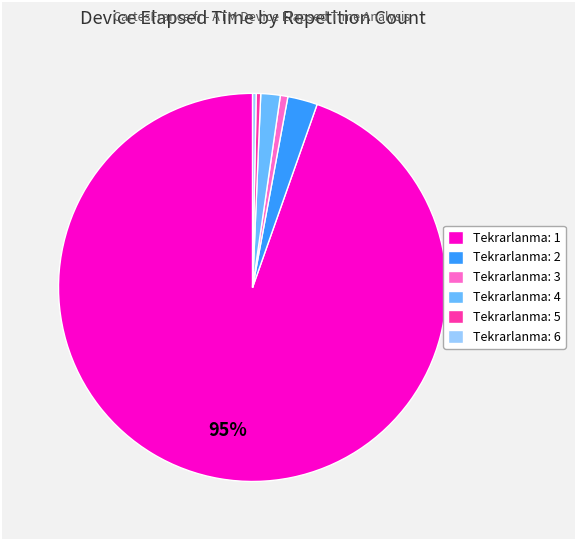

Which has a higher value, Tekrarlanma: 2 or Tekrarlanma: 5?

Tekrarlanma: 2